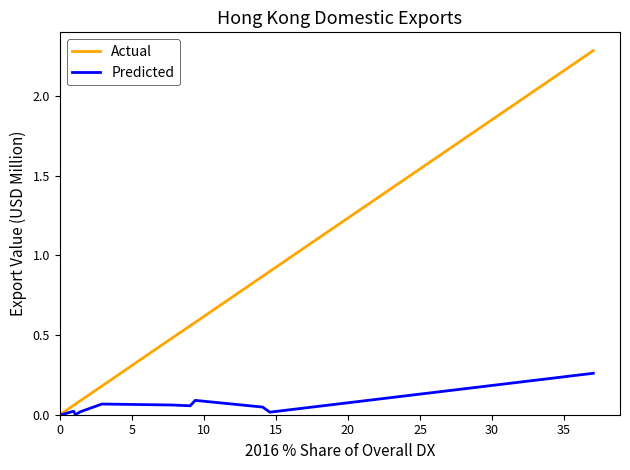

Rank the series by their maximum value, from lowest to highest.

Predicted, Actual